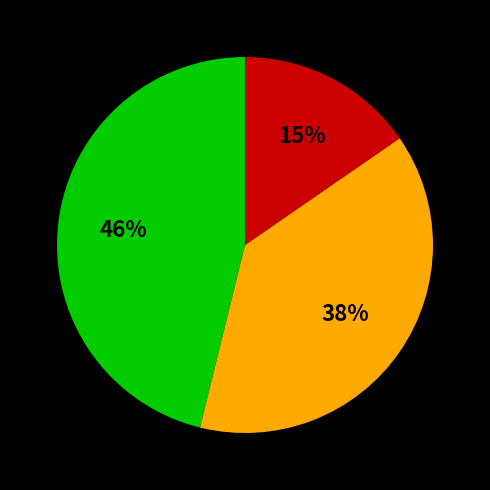

Count the number of slices in the pie.

3